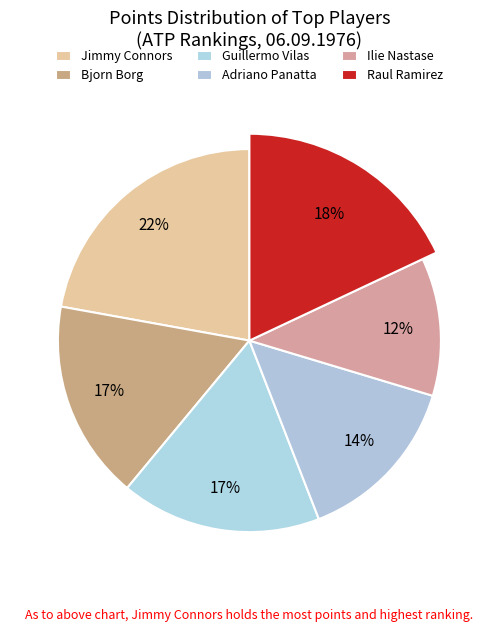

What is the total percentage of Adriano Panatta and Guillermo Vilas?

31.4%